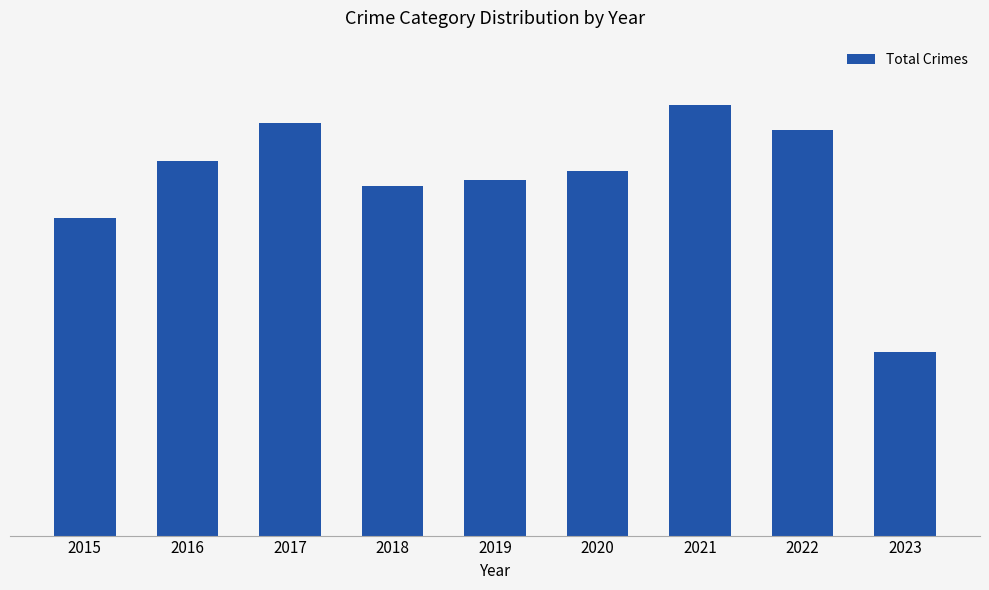

What is the difference between the values at 2015 and 2018?

92